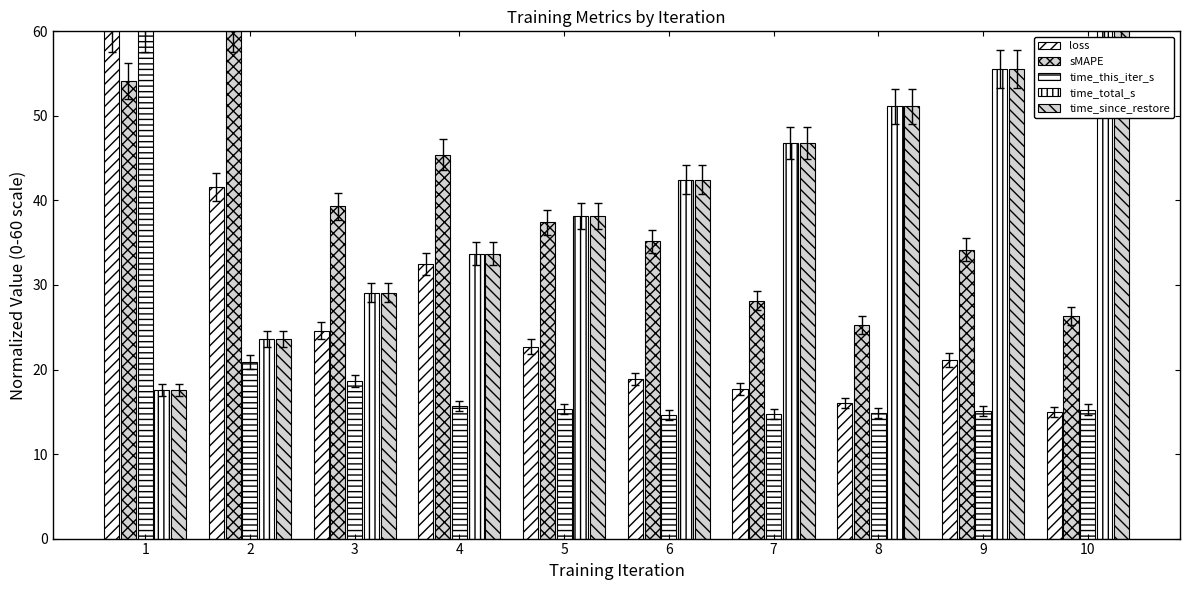

How many values in the sMAPE series are below 37?

5